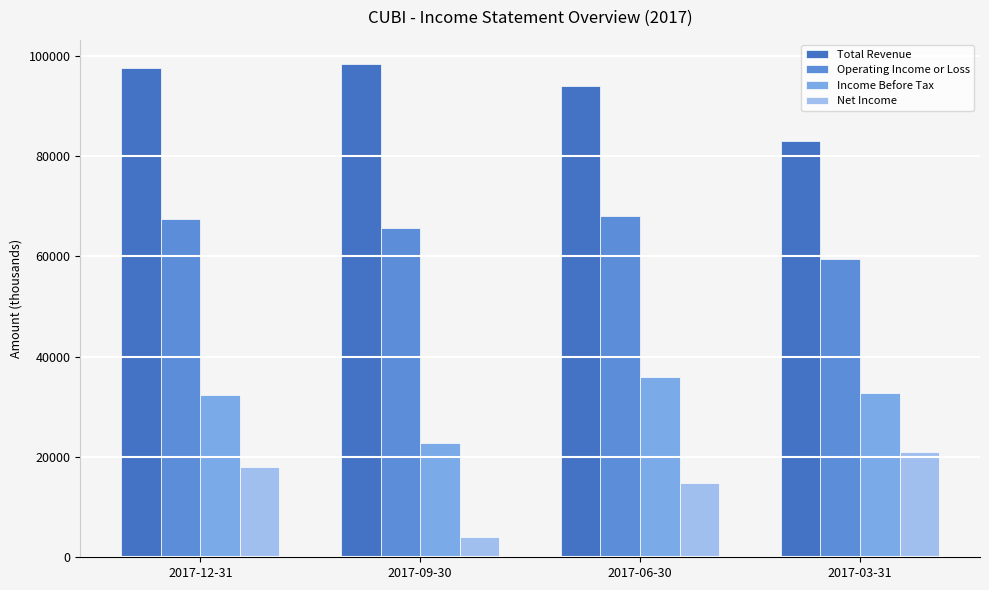

What position from the left is 2017-09-30?

2